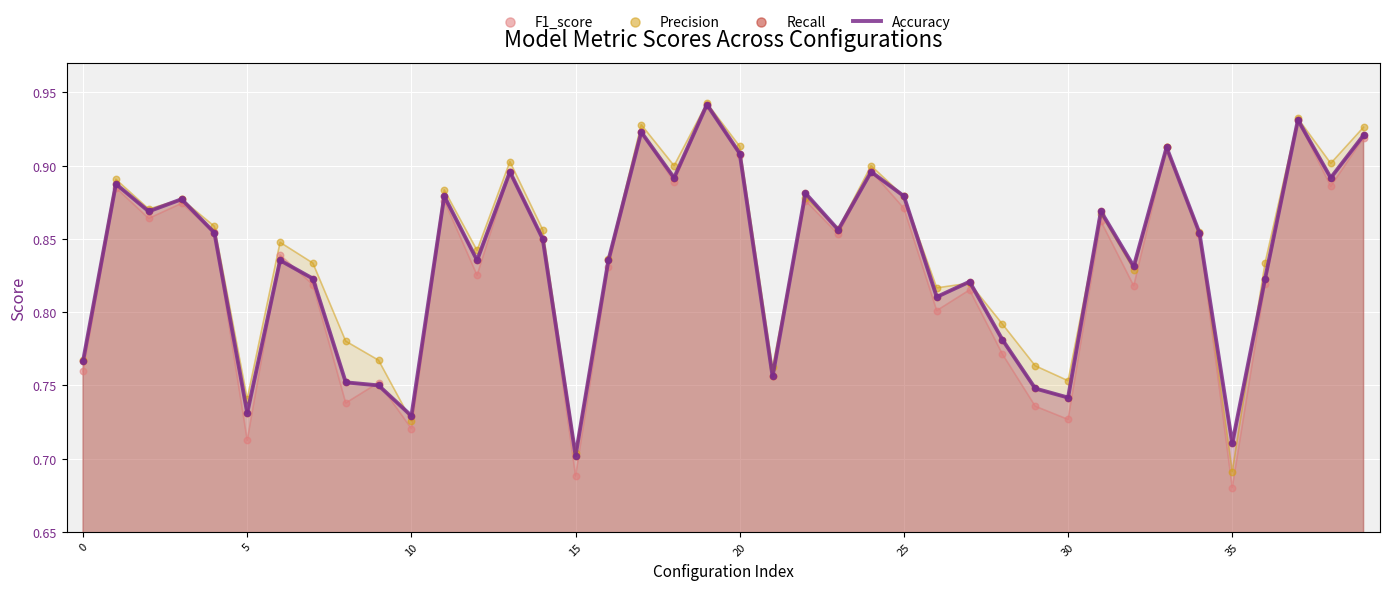

At which category is the sum across all series the highest?

19